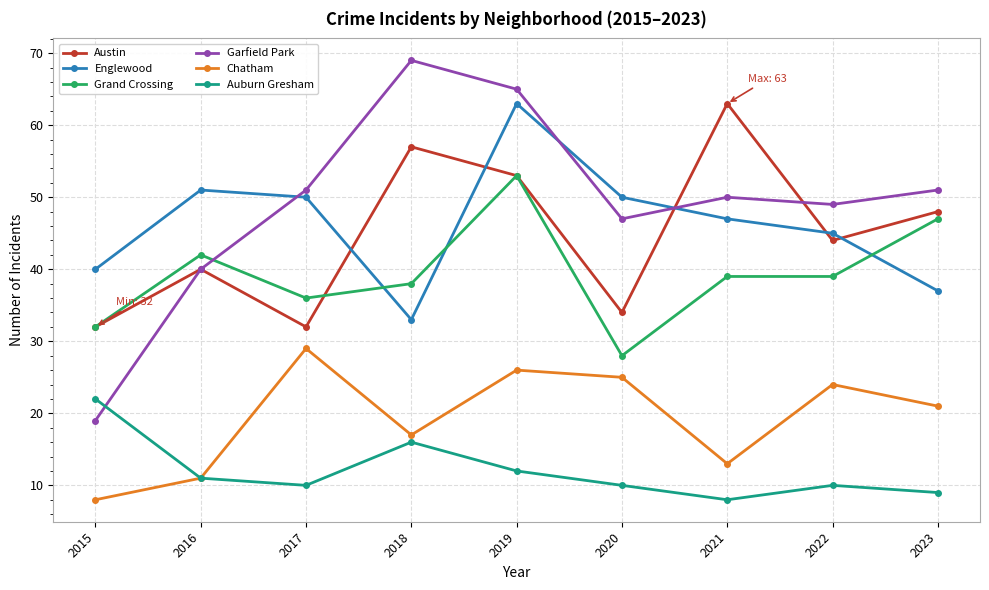

What is the difference between the highest and lowest values at 2017?

41